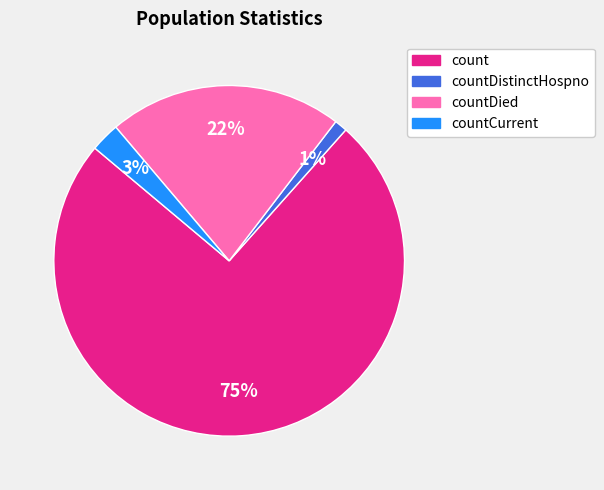

To the nearest percent, what is the average slice percentage?

25%